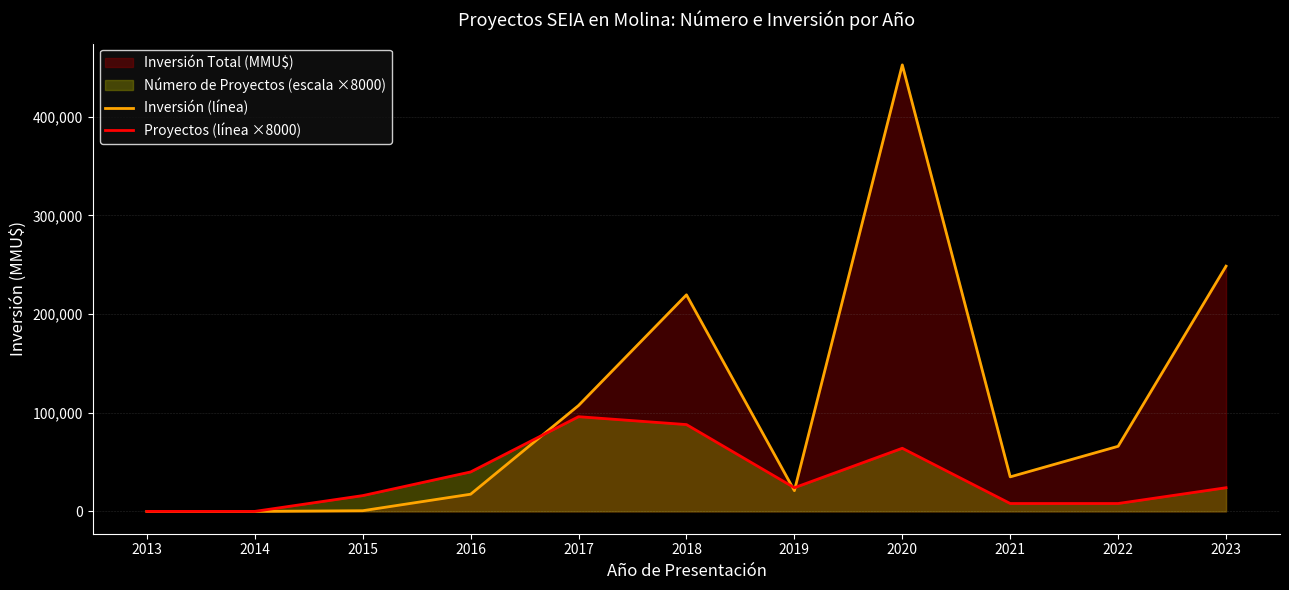

What is the sum of the Inversión (línea) values at 2014 and 2021?

35000